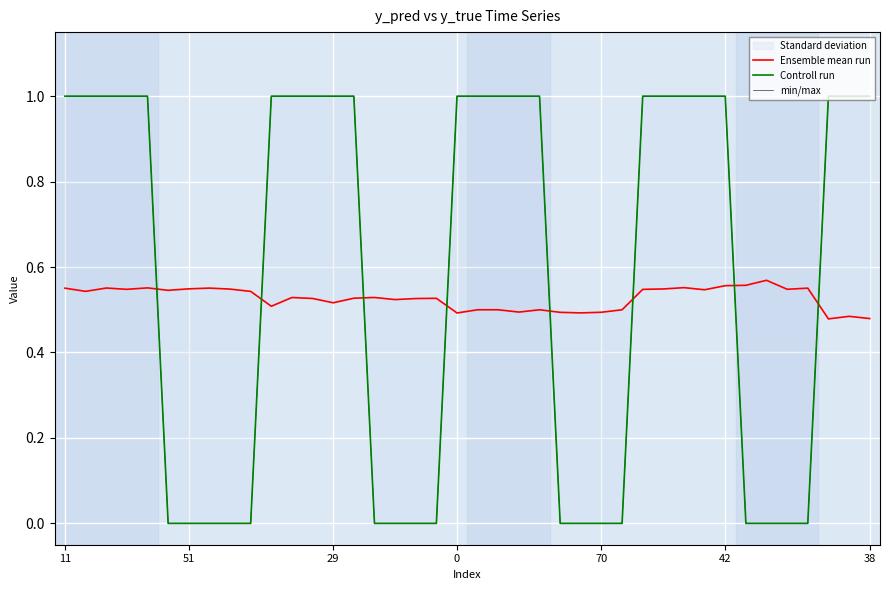

What is the label of the 37th point from the left?

36